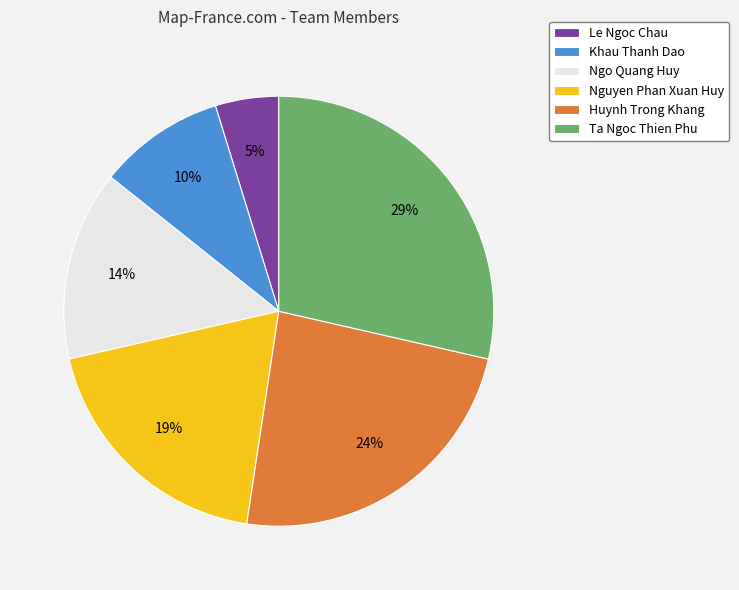

Is Le Ngoc Chau the majority of the pie?

No